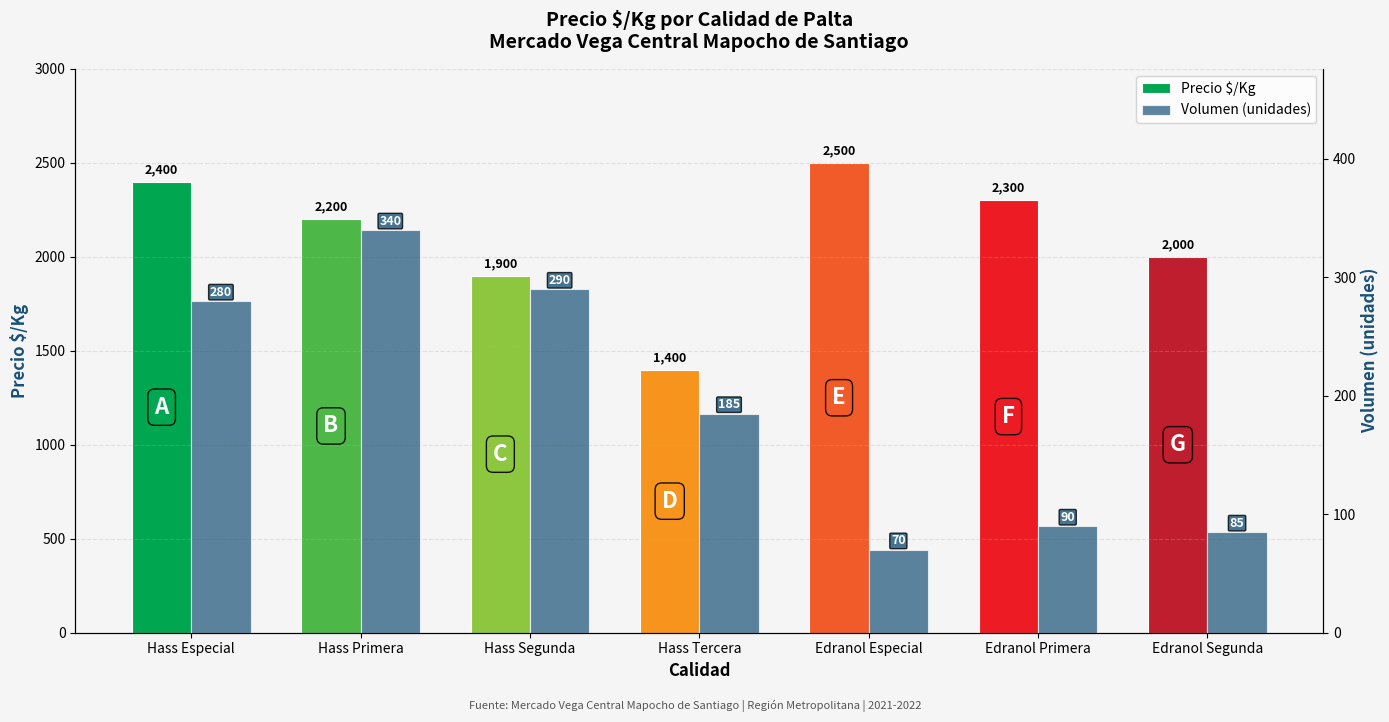

The Precio $/Kg series shows 2300 at Edranol Primera. True or false?

True